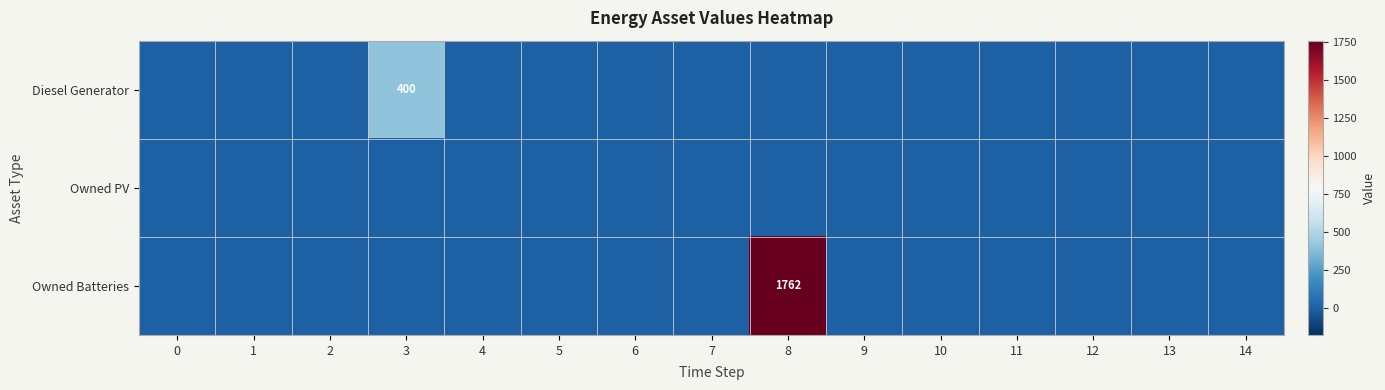

At which label does Owned Batteries reach its peak?

8